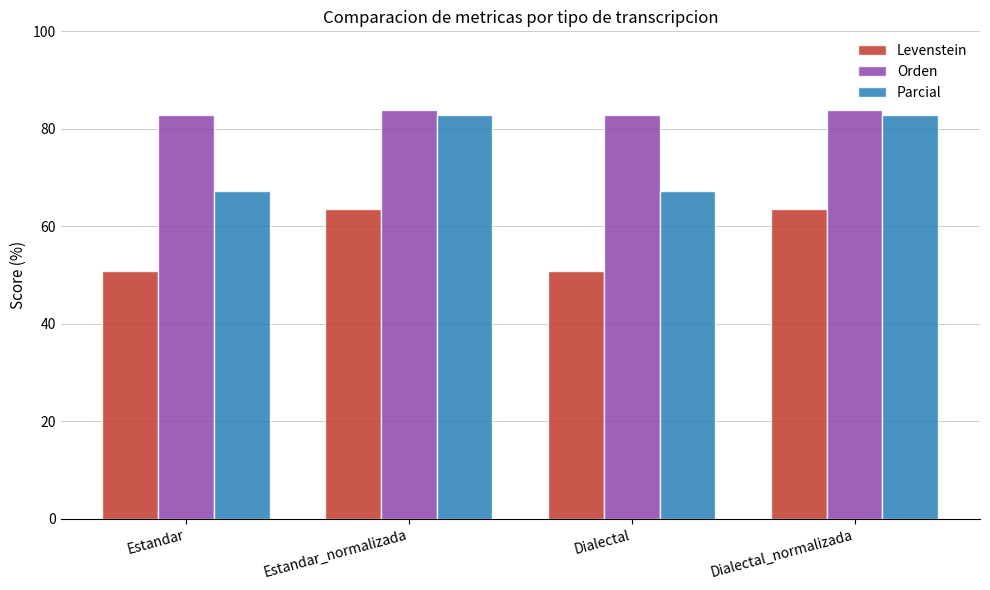

Reading right to left, transcribe all the data shown in this chart.

Levenstein: 63.6	50.7	63.6	50.7
Orden: 83.8	82.8	83.8	82.8
Parcial: 82.9	67.2	82.9	67.2